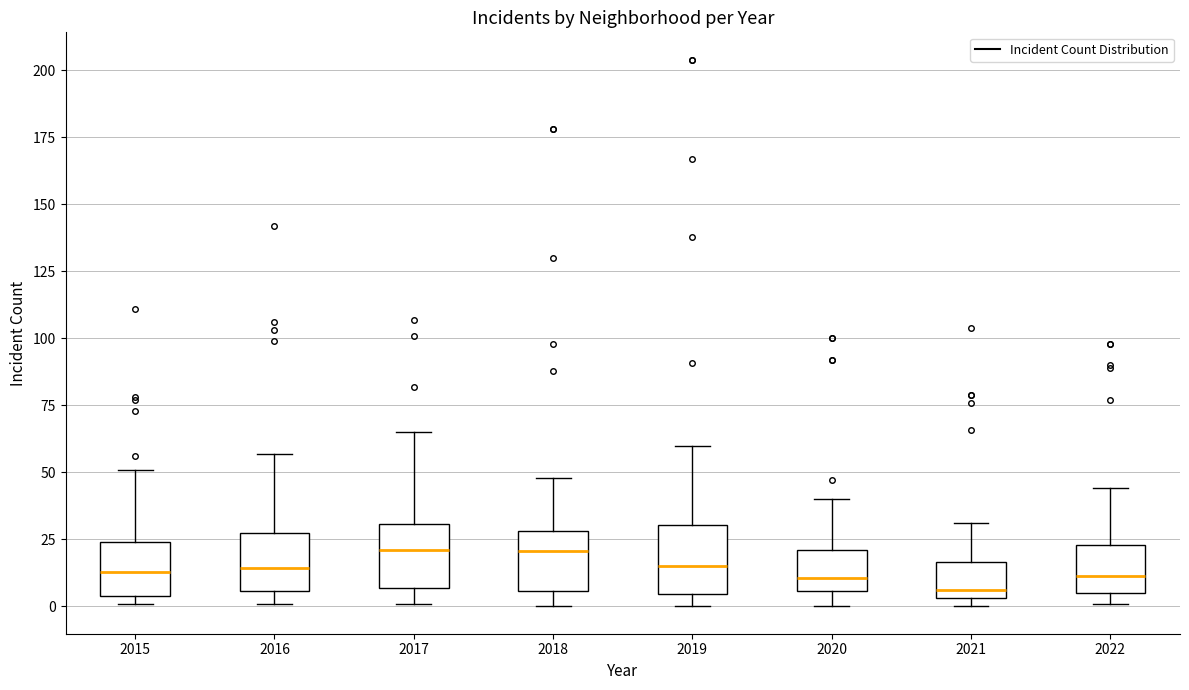

Where is the upper edge of the box at x = 2016 on the y-axis? The values are not printed on the chart, so give them approximately, as read against the axis.

25